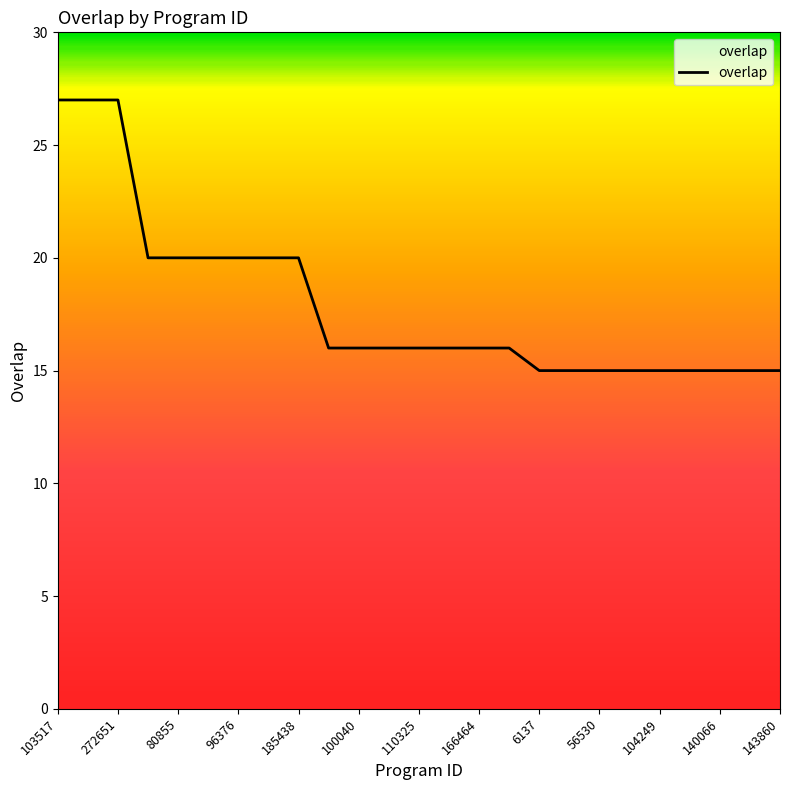

What is the maximum value shown in the chart?

27